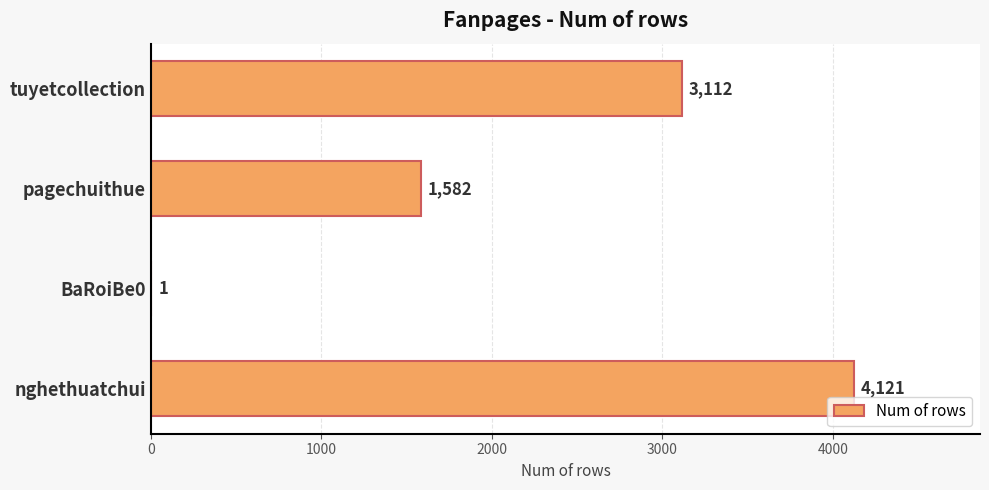

Are the bars horizontal?

Yes